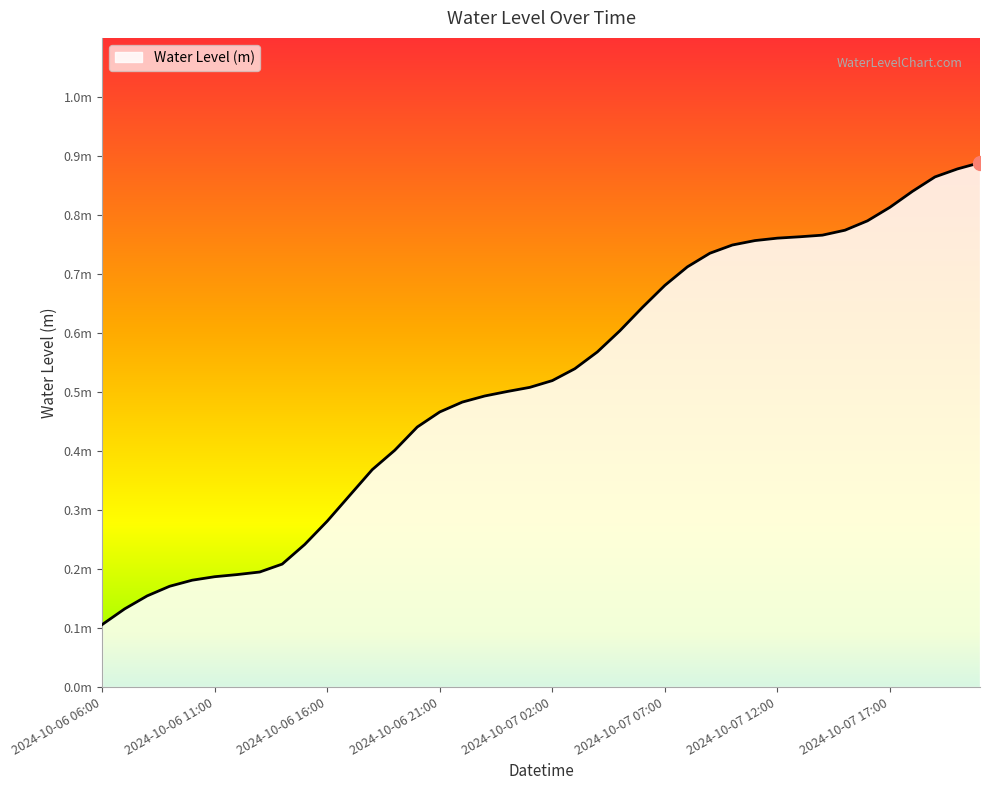

Is this an area chart (filled region under the line)?

Yes